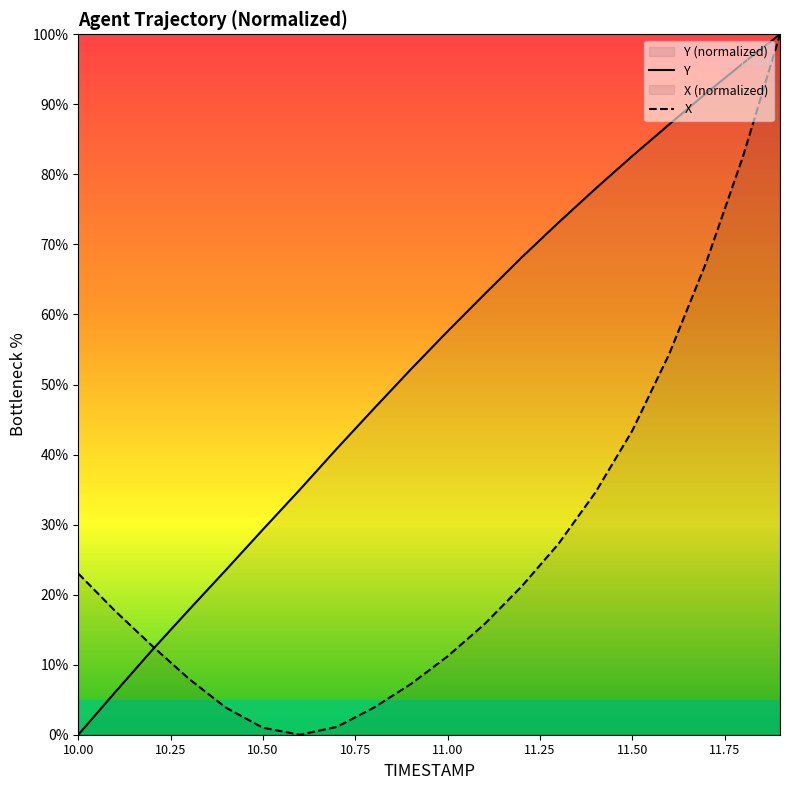

How many series are shown in this chart?

2